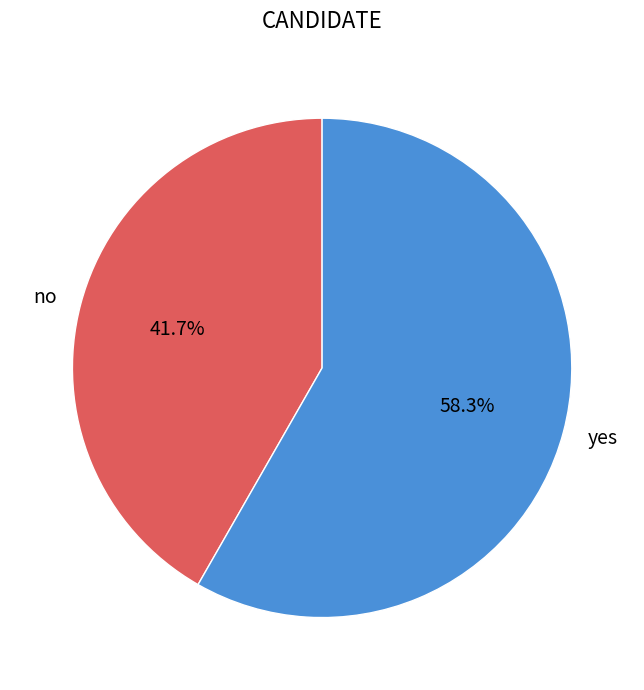

To the nearest percent, what portion does yes represent?

58%